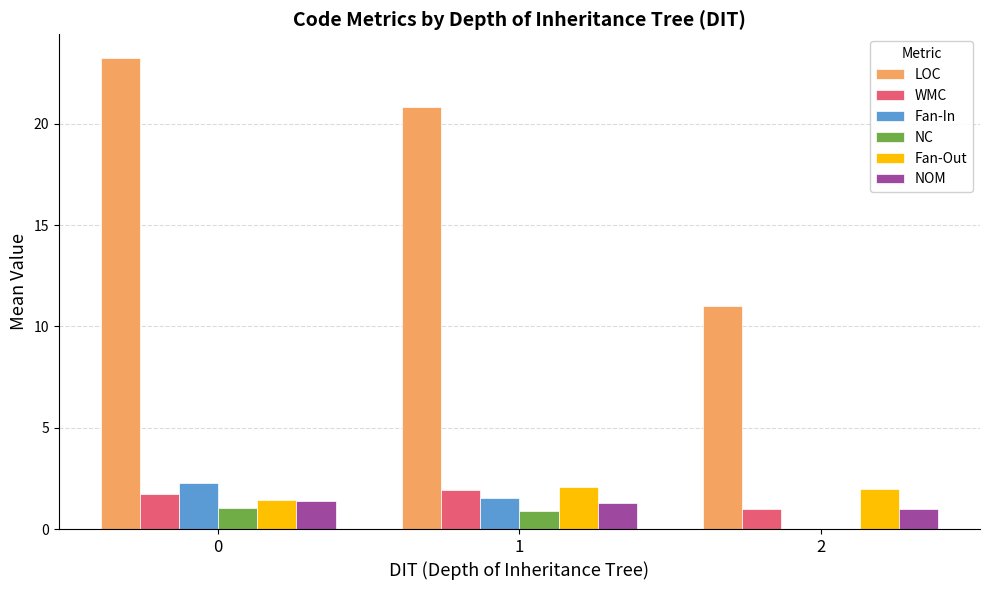

The value of NOM at 1 is 1.3. True or false?

True